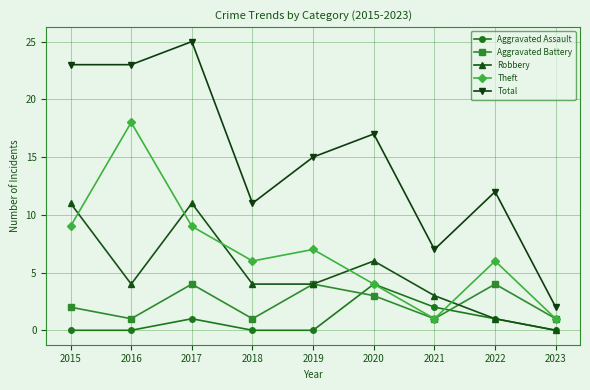

What is the value of the Aggravated Assault point at the 7th from the left?

2